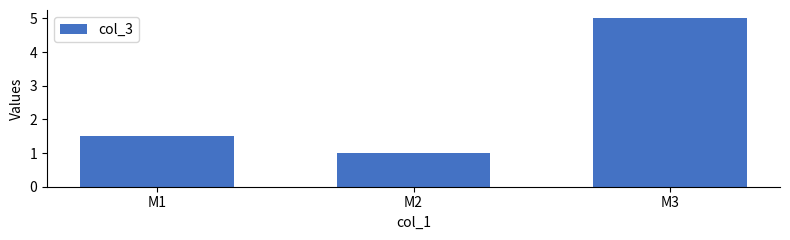

True or false: the data shows 7.2 at M3.

False